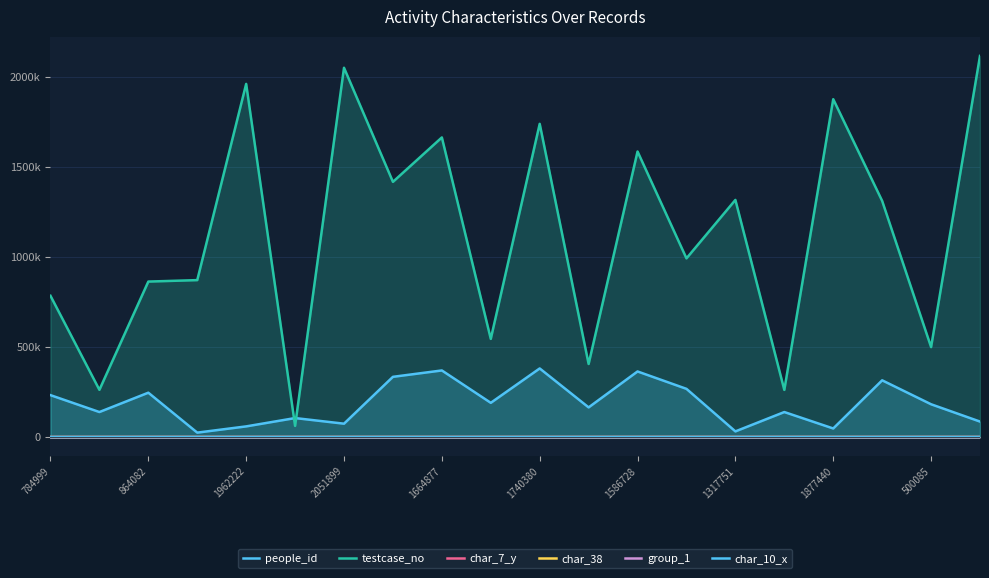

Does the chart have visible grid lines?

Yes